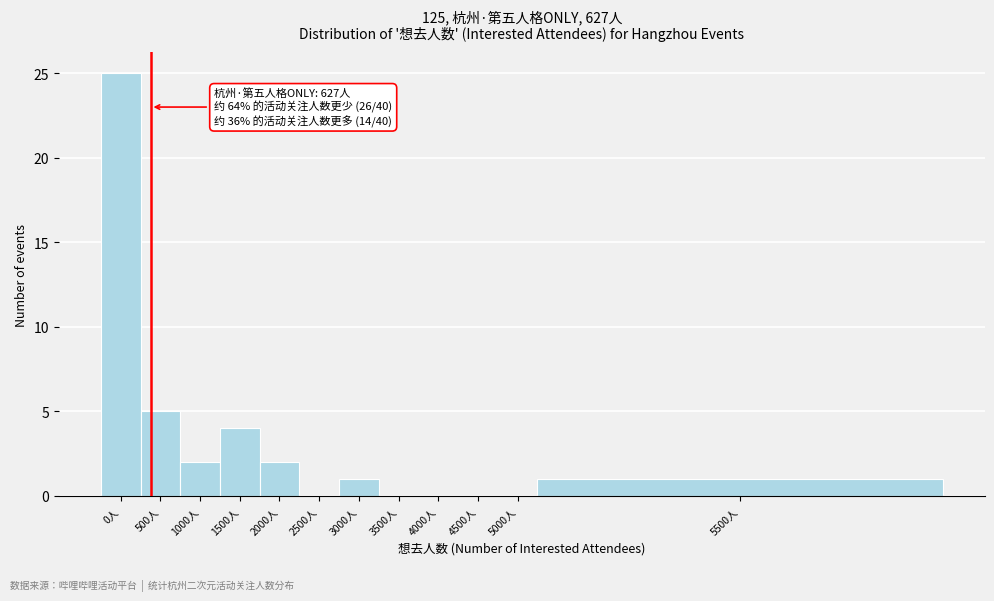

Reading left to right, what are all the values shown in this chart?

0人=25	500人=5	1000人=2	1500人=4	2000人=2	2500人=0	3000人=1	3500人=0	4000人=0	4500人=0	5000人=0	5500人=1